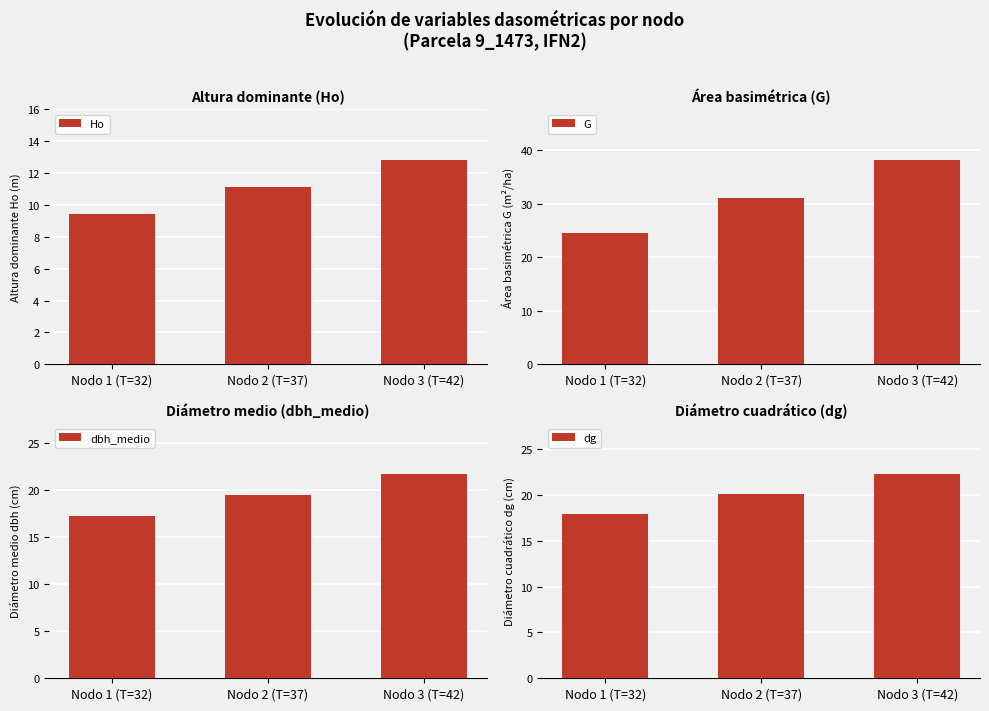

At which category is the sum across all series the highest?

Nodo 3 (T=42)